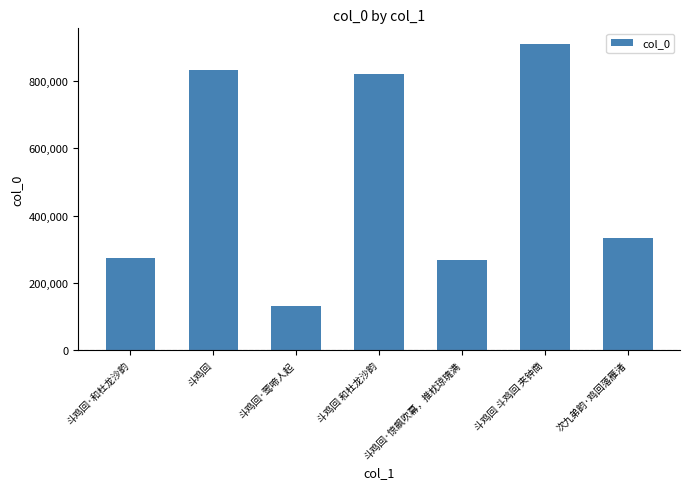

What is the change in value from 斗鸡回 to 斗鸡回 和杜龙沙韵?

-11337